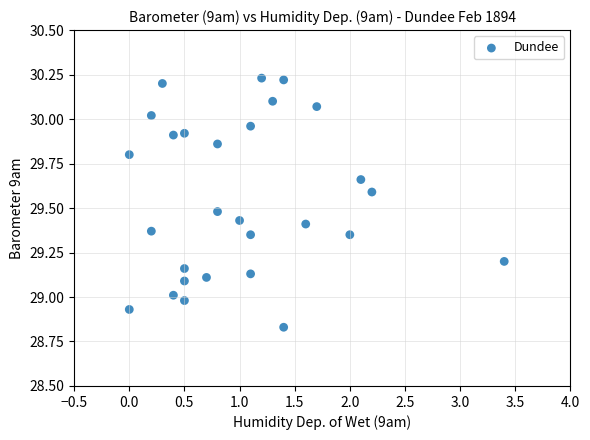

What is the range of Y values (max minus min)?

1.4